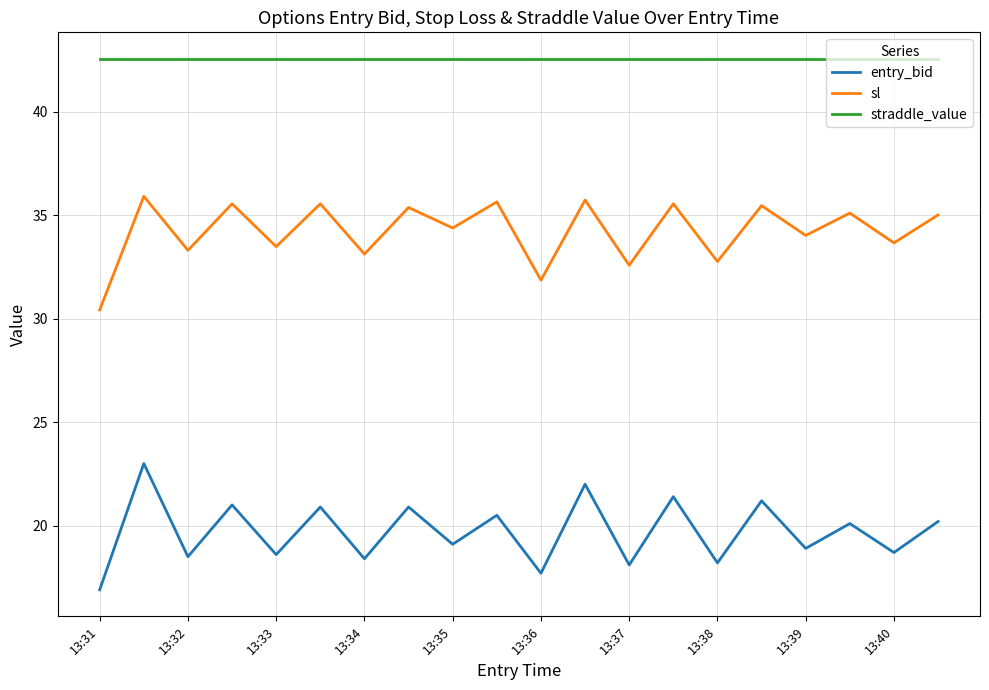

Which series has the largest total across all categories?

straddle_value